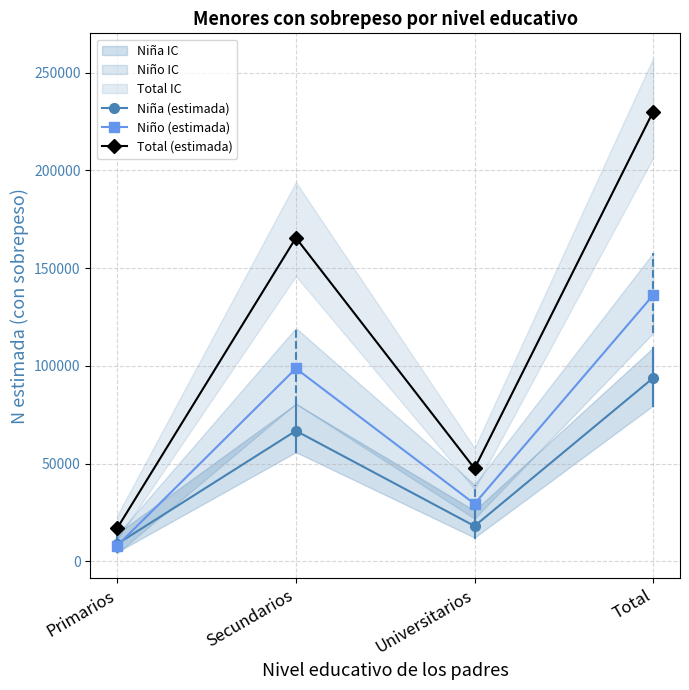

How many intersections are there between Niño (estimada) and Niña (estimada)?

1